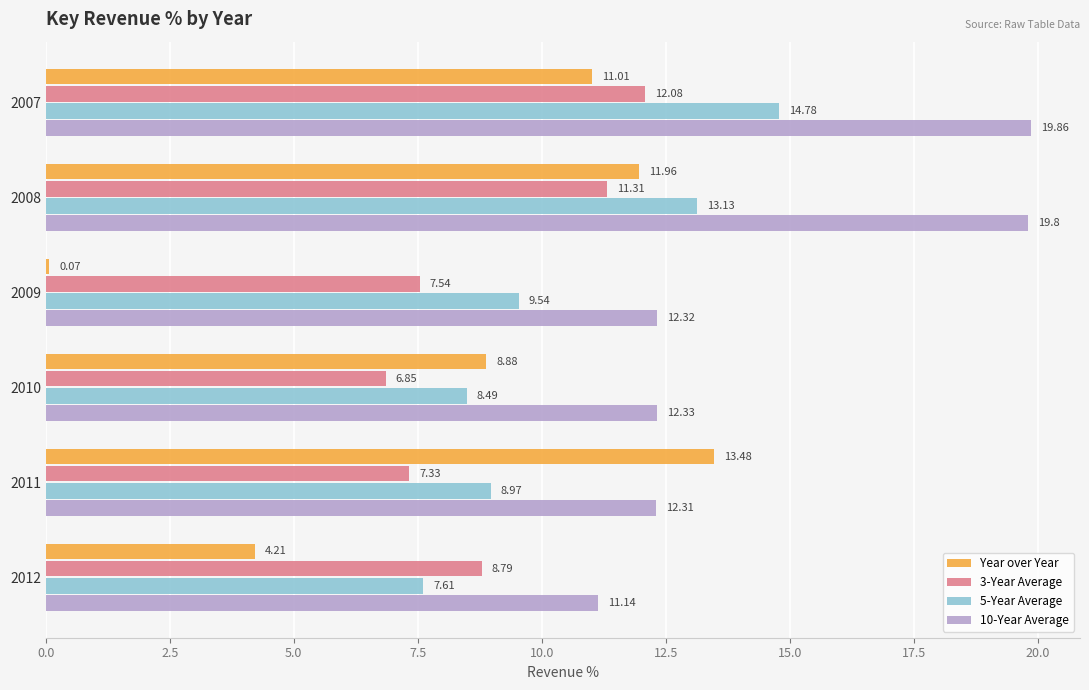

What is the sum of all 5-Year Average values?

62.5